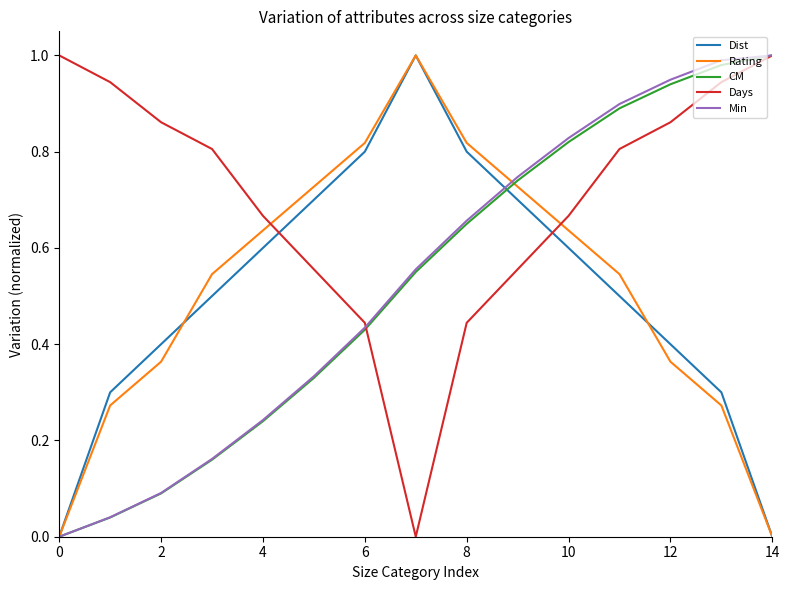

Which series has the largest total across all categories?

Days